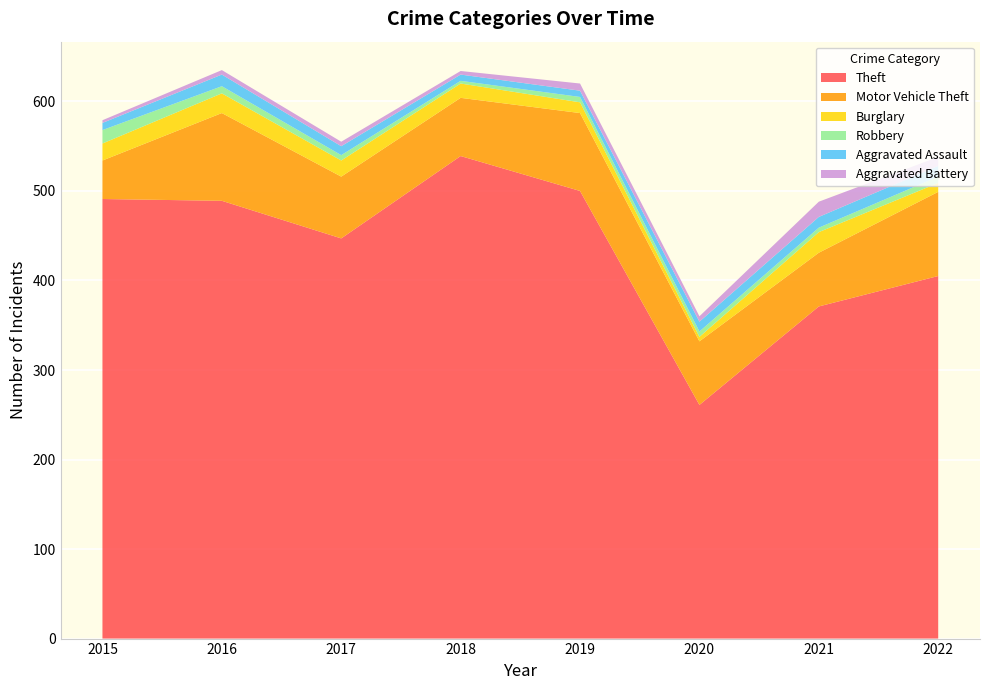

Reading left to right, what are all the values shown in this chart?

Theft: 491	489	447	539	500	261	371	405
Motor Vehicle Theft: 43	98	69	65	87	71	60	94
Burglary: 19	22	18	16	12	5	23	10
Robbery: 15	8	6	3	6	6	5	7
Aggravated Assault: 8	13	10	7	7	11	12	12
Aggravated Battery: 3	5	5	4	8	6	17	10